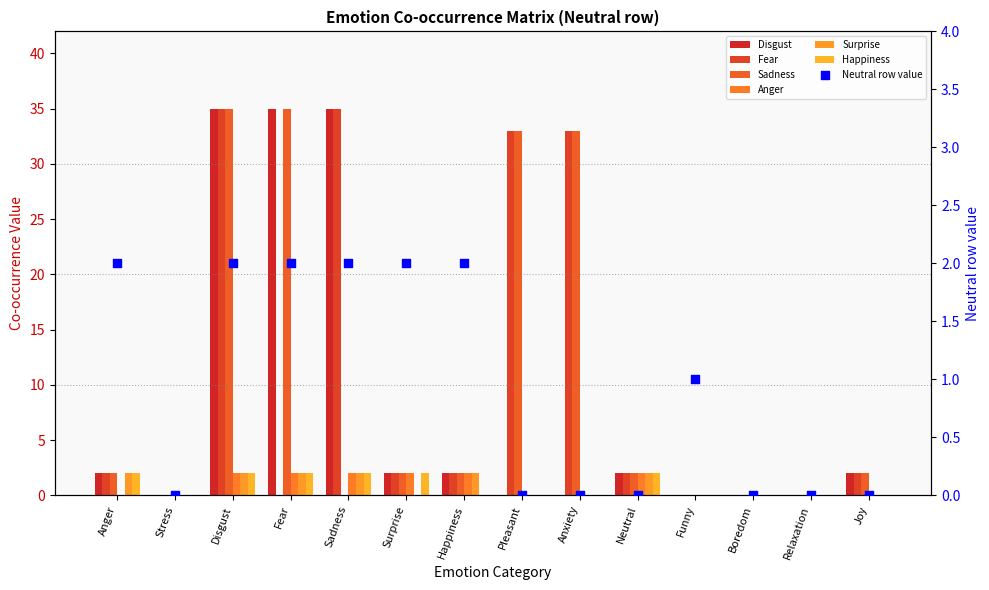

At which category is the sum across all series the highest?

Disgust